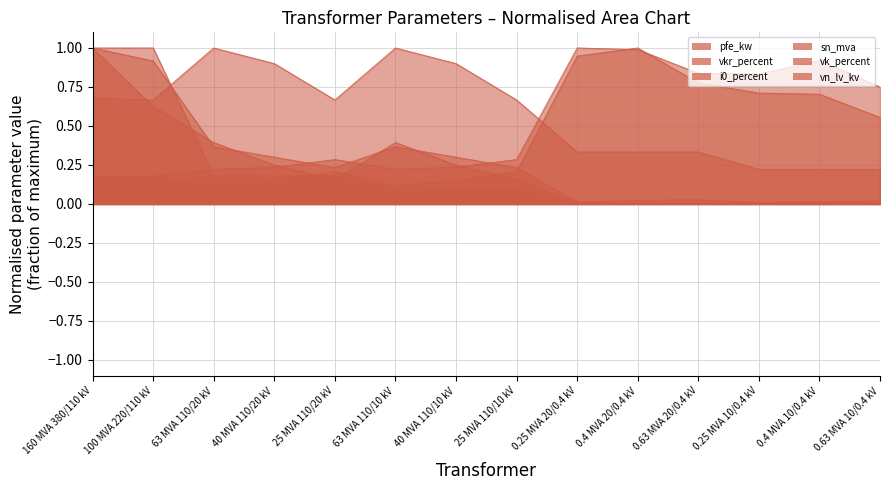

Which series has the widest spread of values?

sn_mva